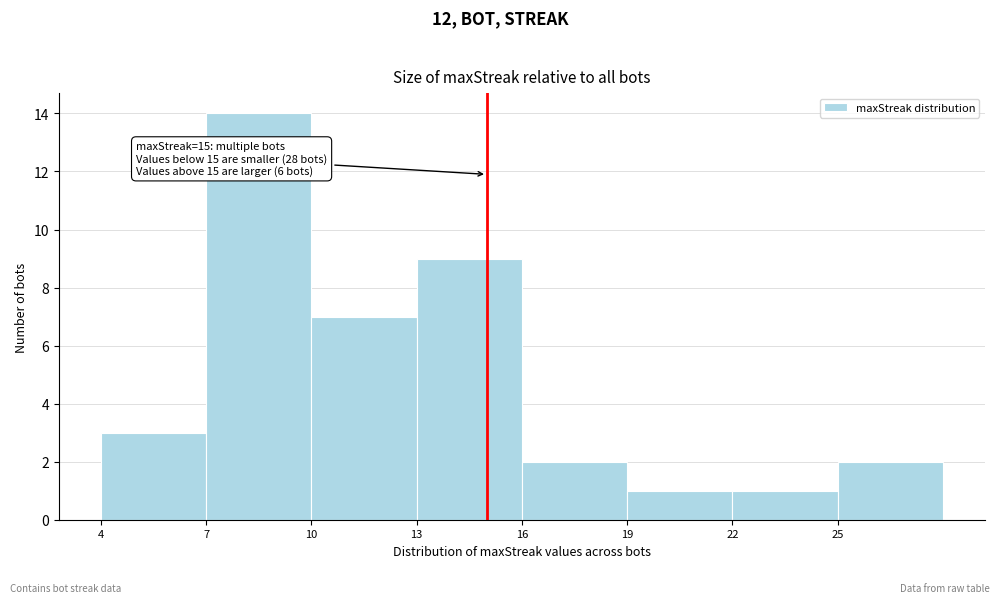

Over which range of the x-axis is the bar tallest?

7 to 10